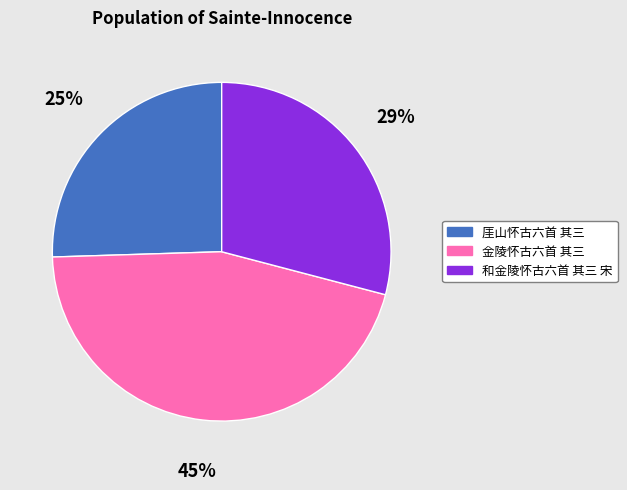

Does any single category account for the majority?

No